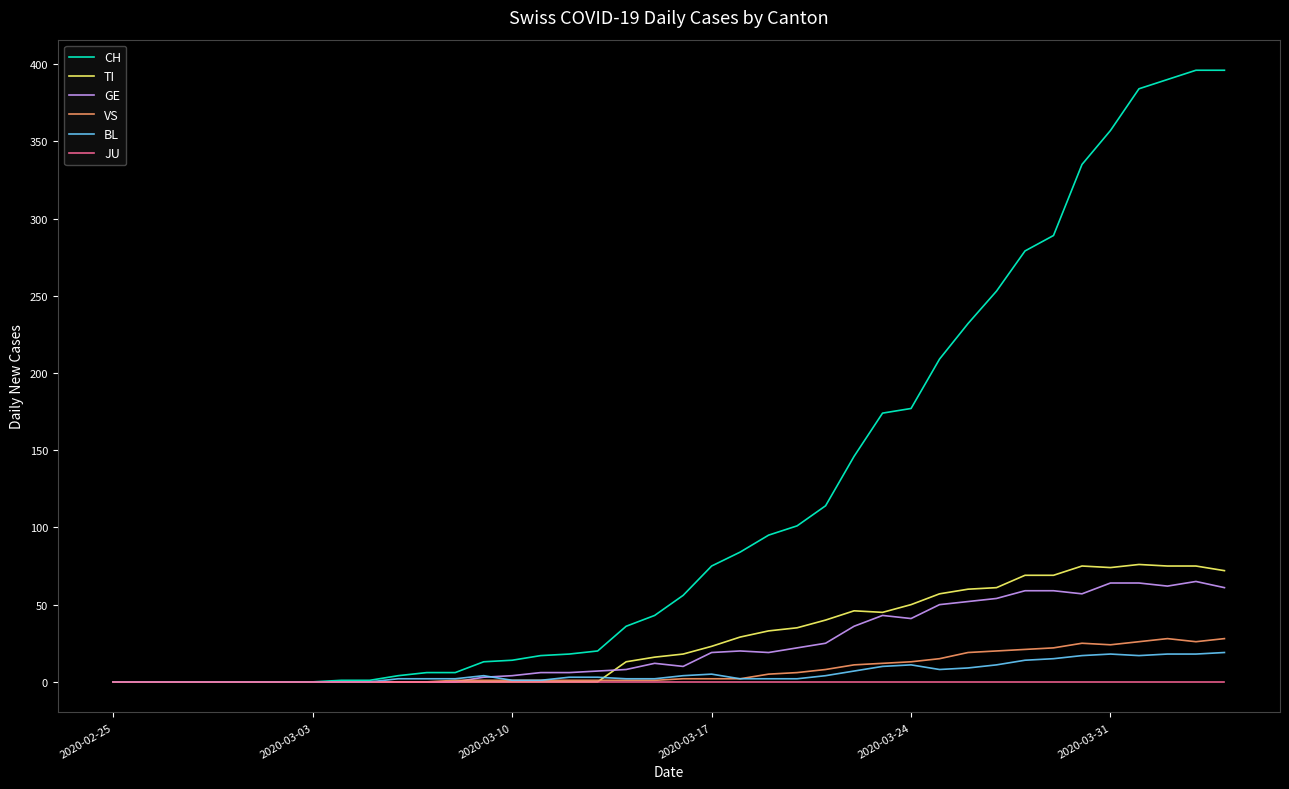

Which series has the largest range (max minus min)?

CH